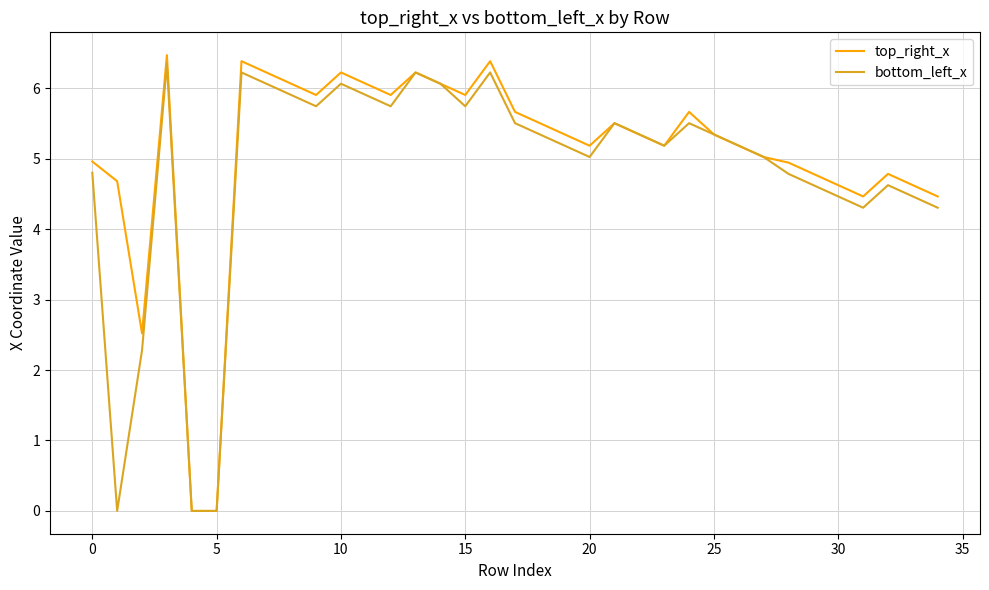

What is the greatest value displayed?

6.5